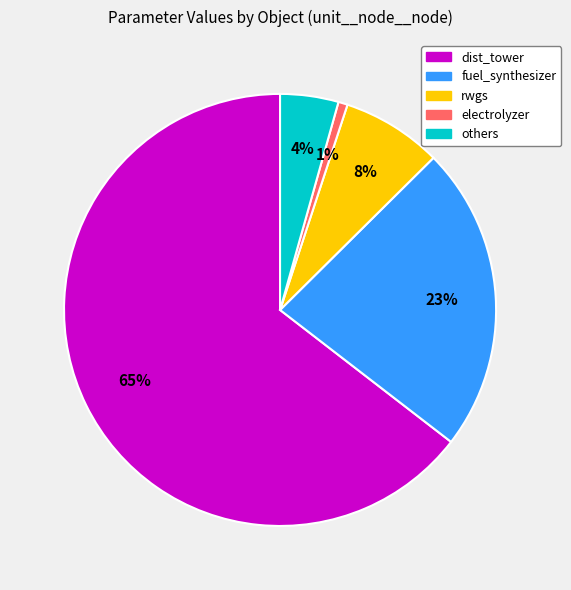

Is there any slice that represents more than half of the pie?

Yes